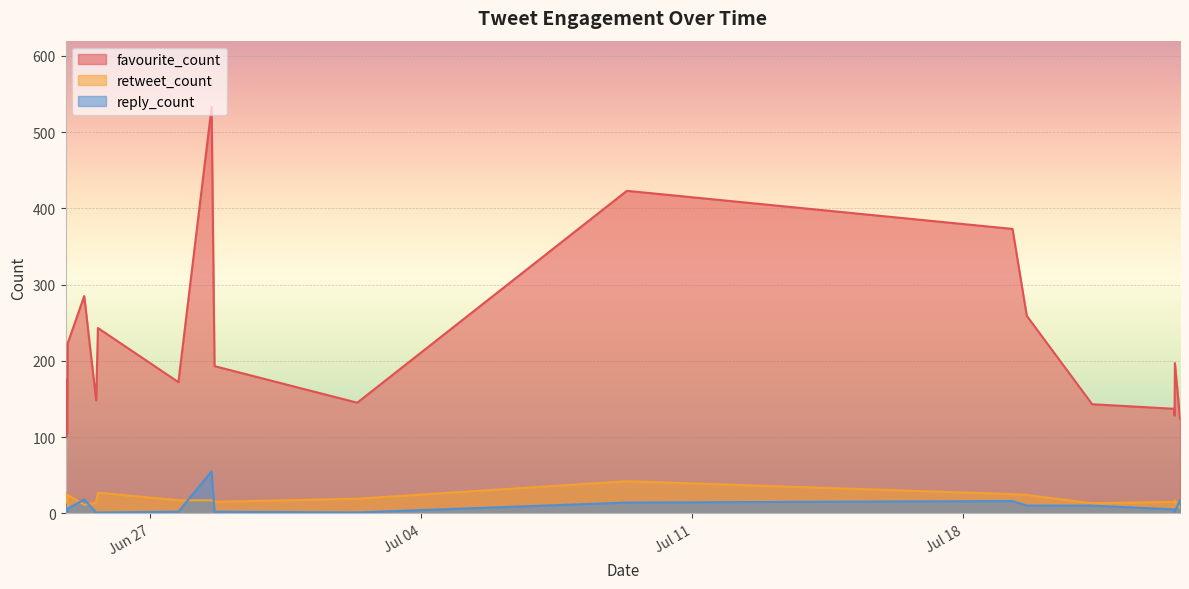

What is the average value of the retweet_count series?

18